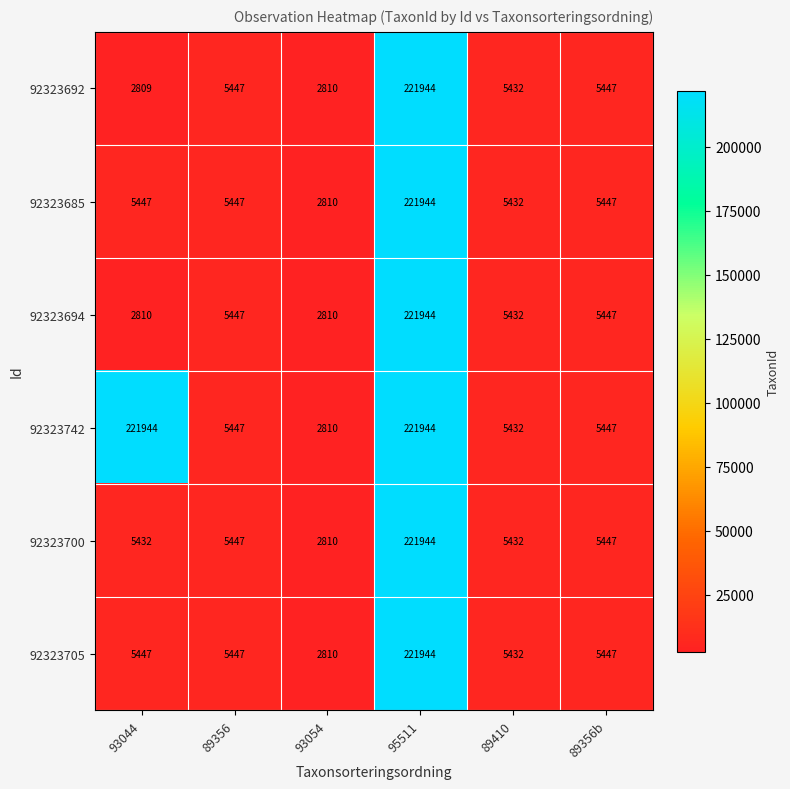

Which series has the widest spread of values?

92323692